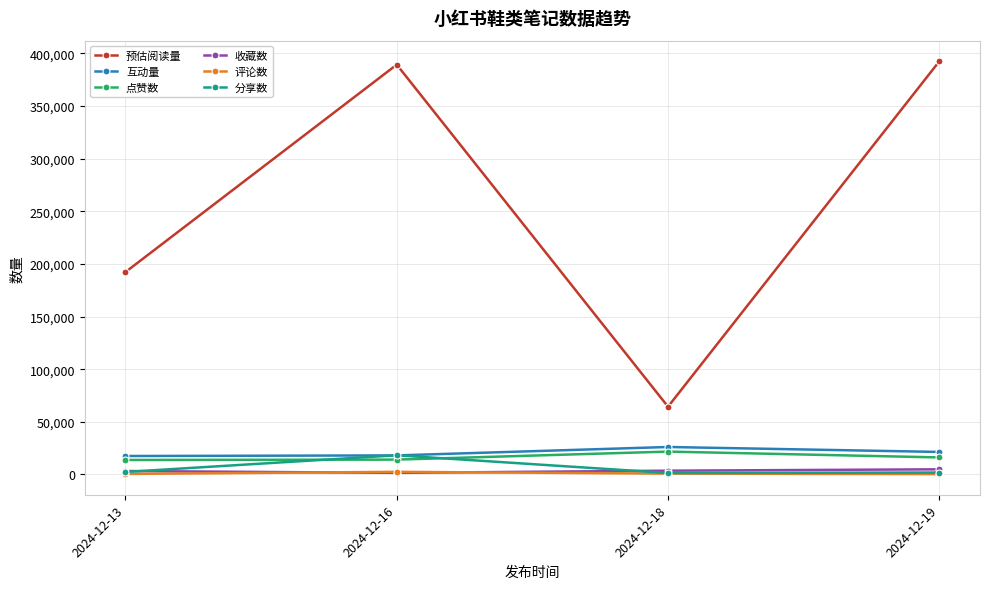

The 互动量 series shows 26093 at 2024-12-18. True or false?

True